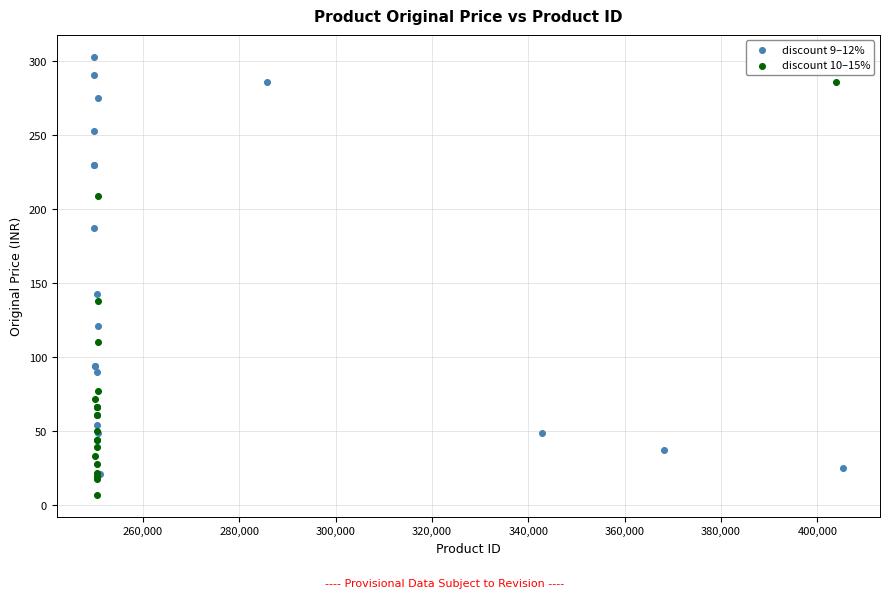

Which series reaches the minimum Y coordinate?

discount 10–15%